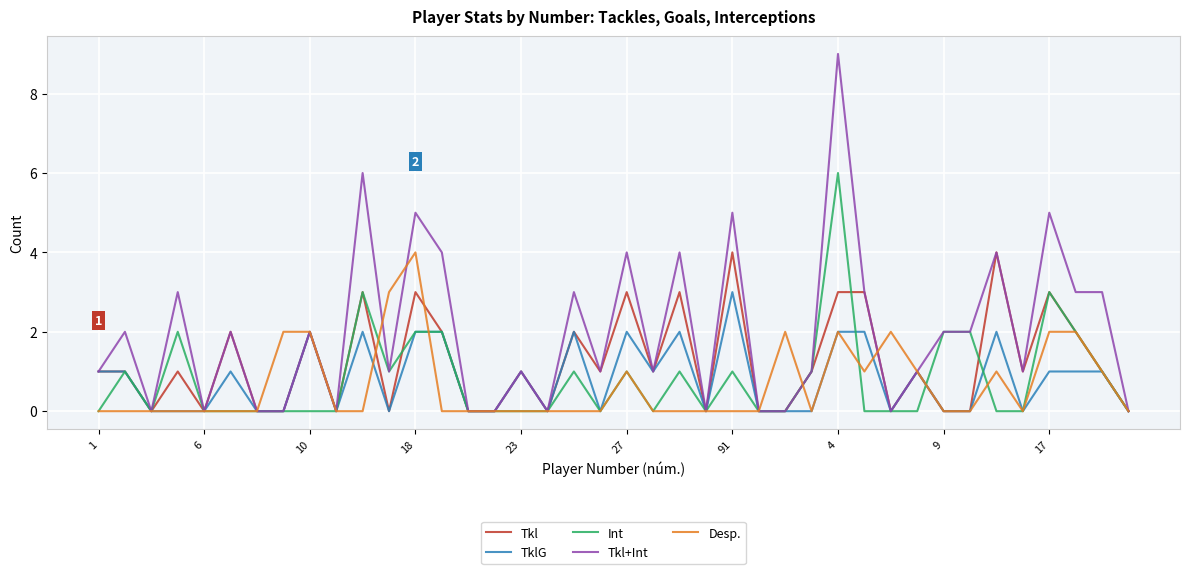

What are all the series names shown in the legend?

Tkl, TklG, Int, Tkl+Int, Desp.